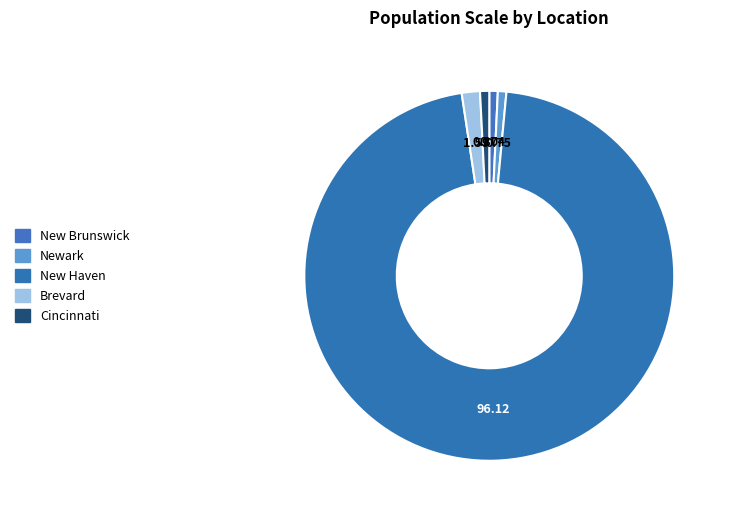

What is the largest slice in the pie chart?

New Haven